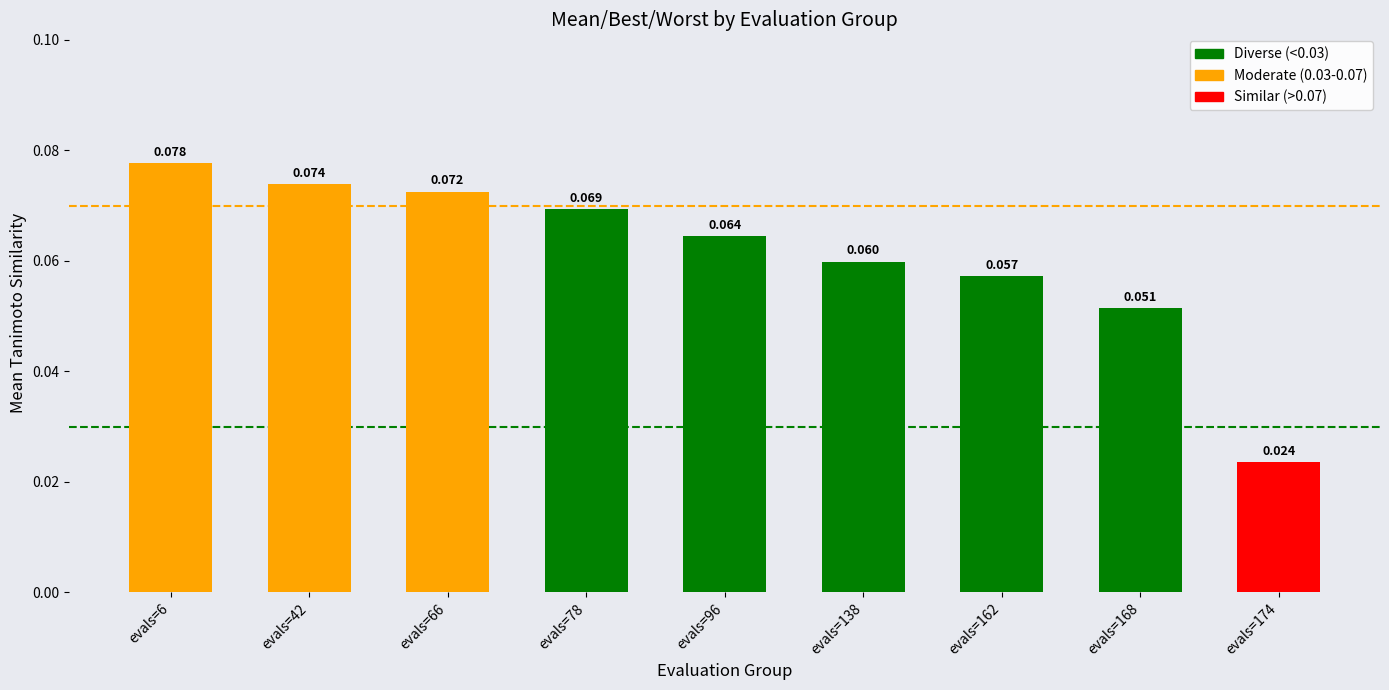

What is the value of the 2nd bar from the left?

0.1